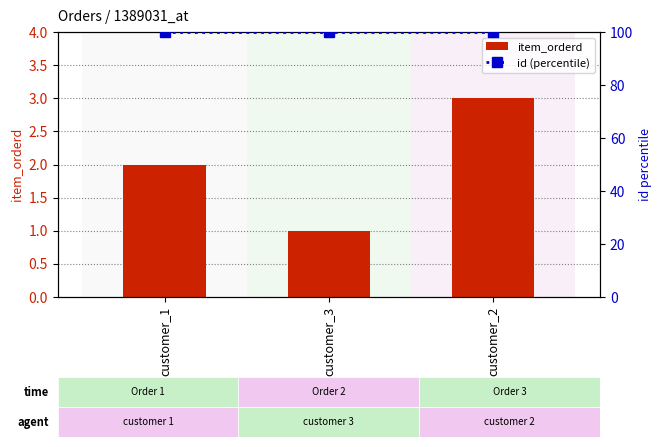

What is the total value across all series at customer_2?

103